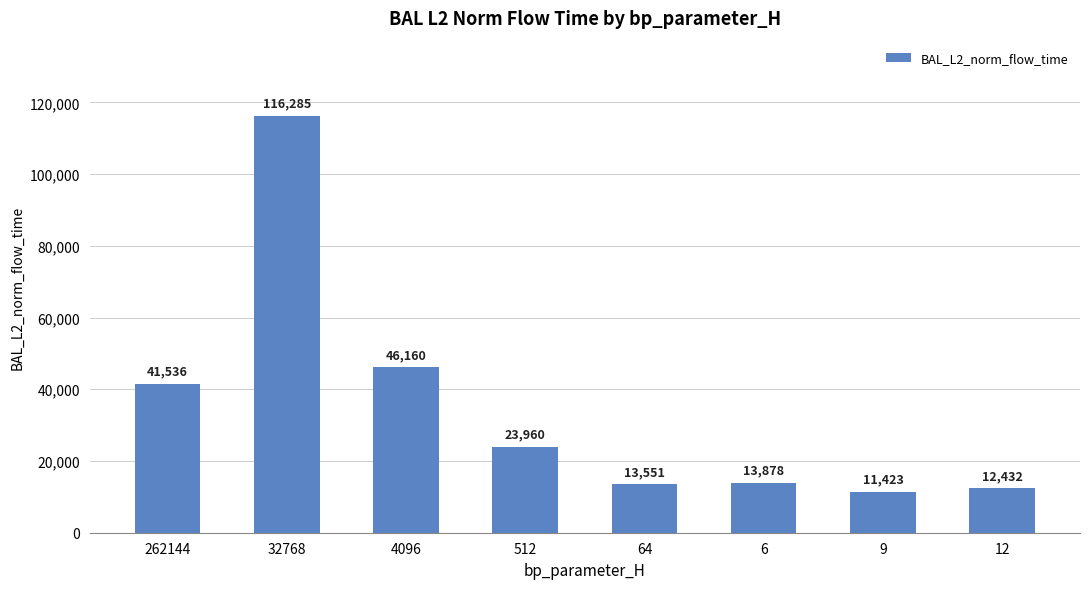

Are the bars grouped side by side (vs. stacked)?

No